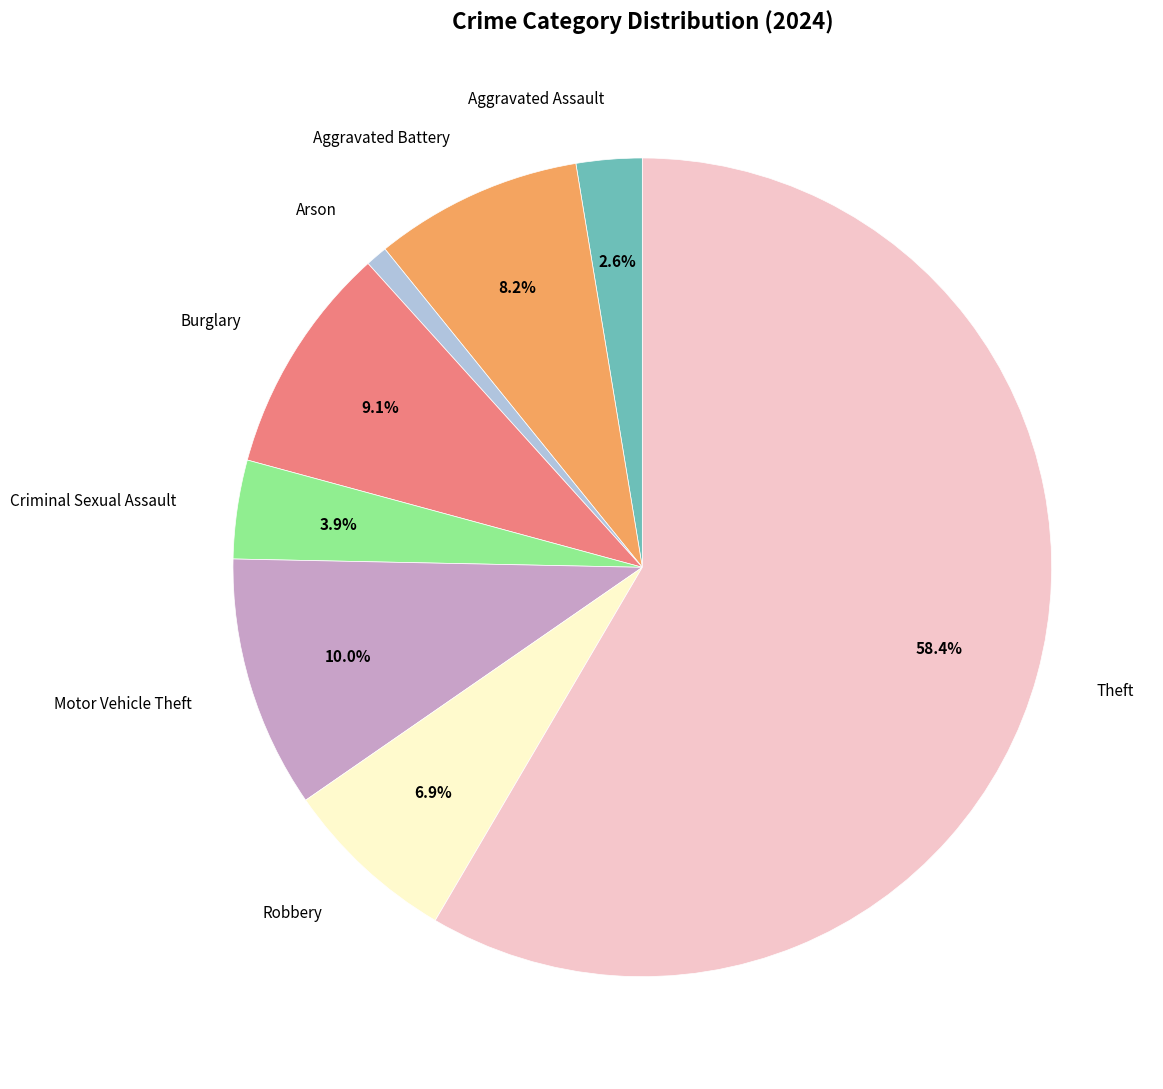

To the nearest percent, what is the difference between the Aggravated Assault and Burglary slice percentages?

6%